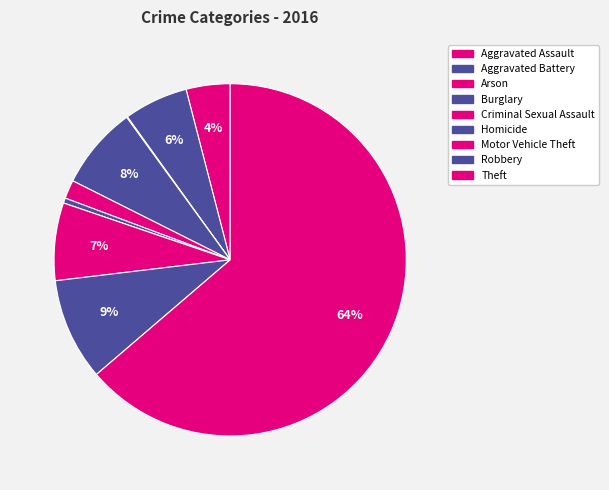

True or false: Criminal Sexual Assault accounts for 1% of the total.

False